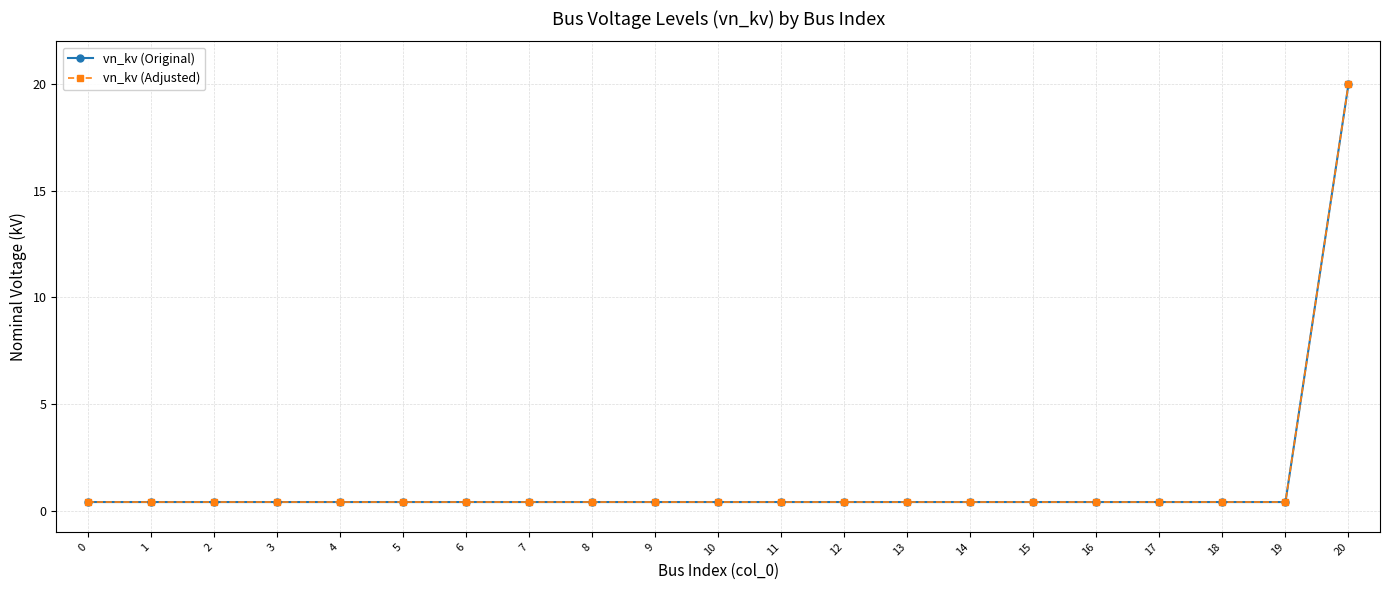

Does the chart have visible grid lines?

Yes